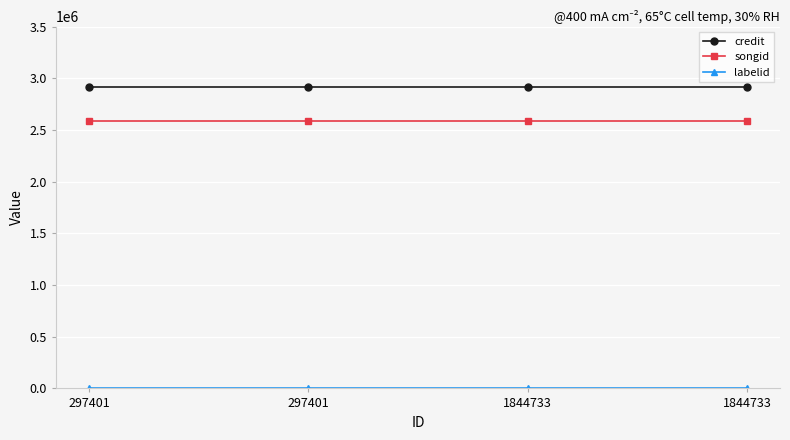

Does the chart have visible grid lines?

Yes